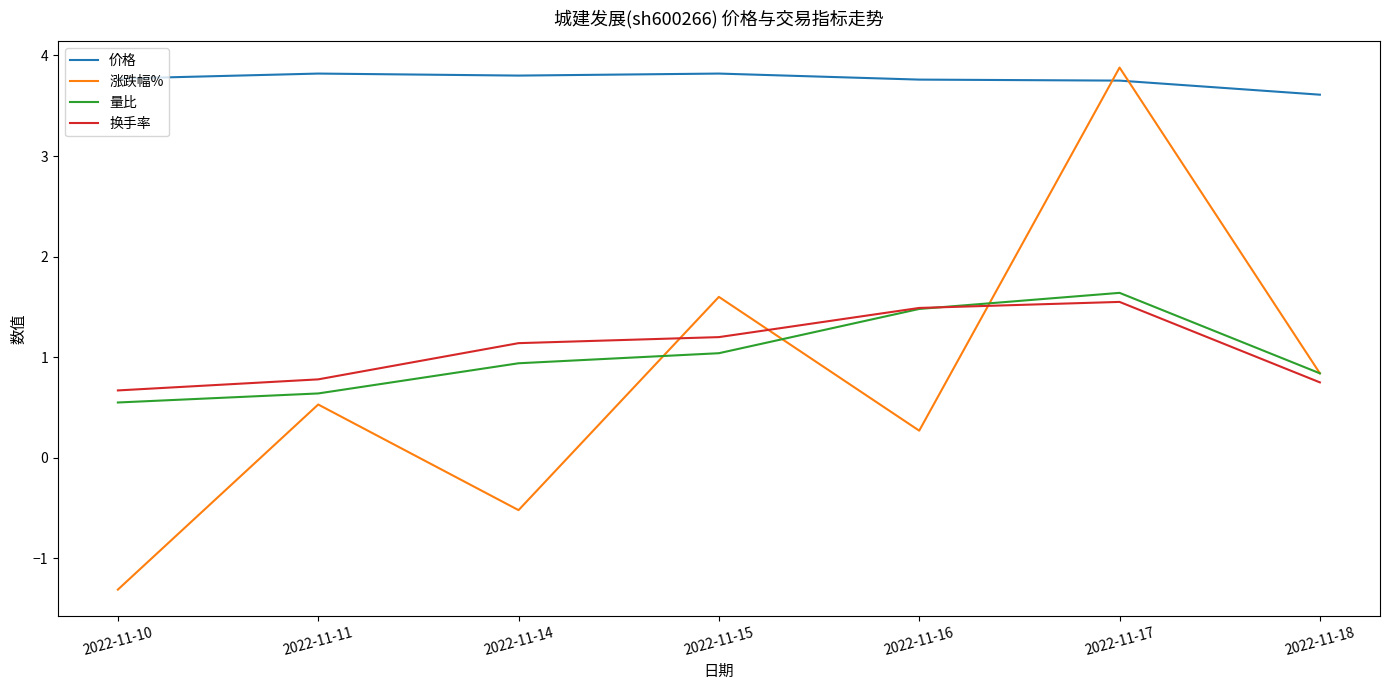

Count the number of data series in this chart.

4